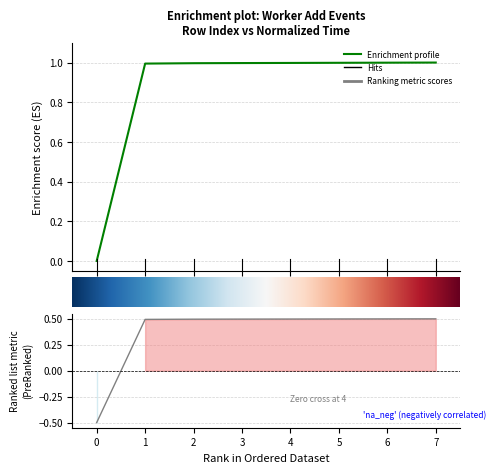

List the labels in order of value, smallest first.

0, 1, 2, 3, 4, 5, 6, 7